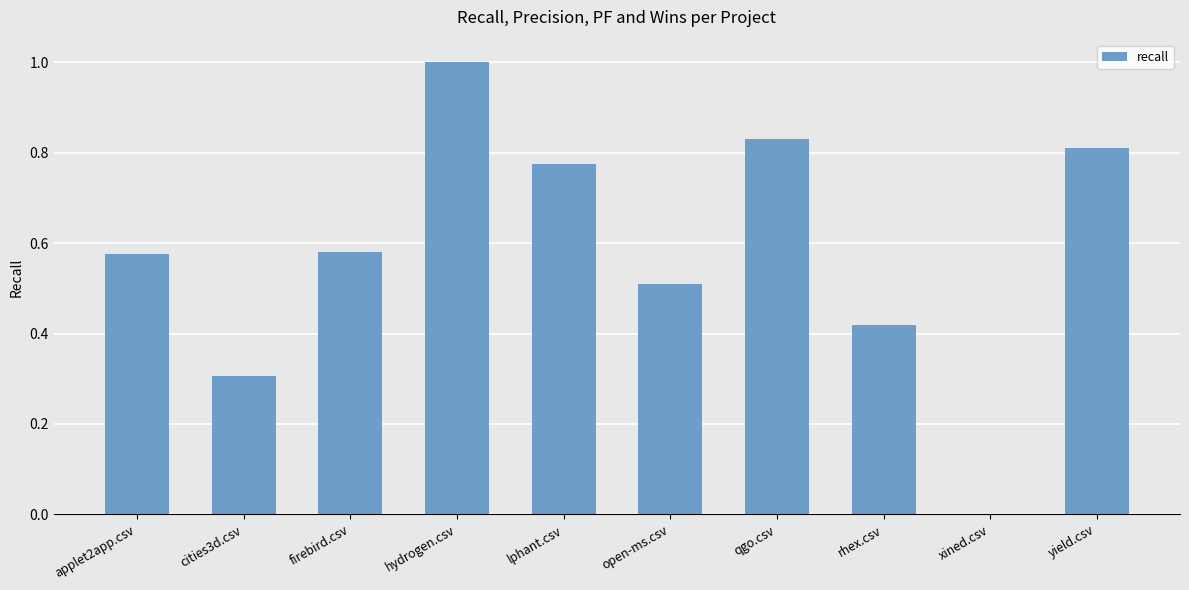

Read the value at open-ms.csv.

0.5